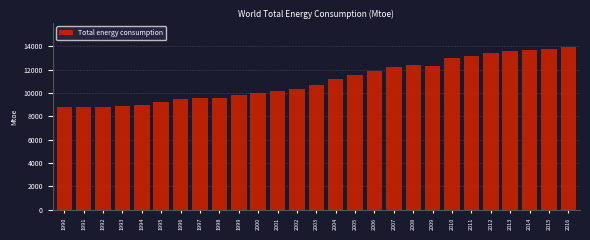

Is it true that the value at 1995 is 9213.5?

True